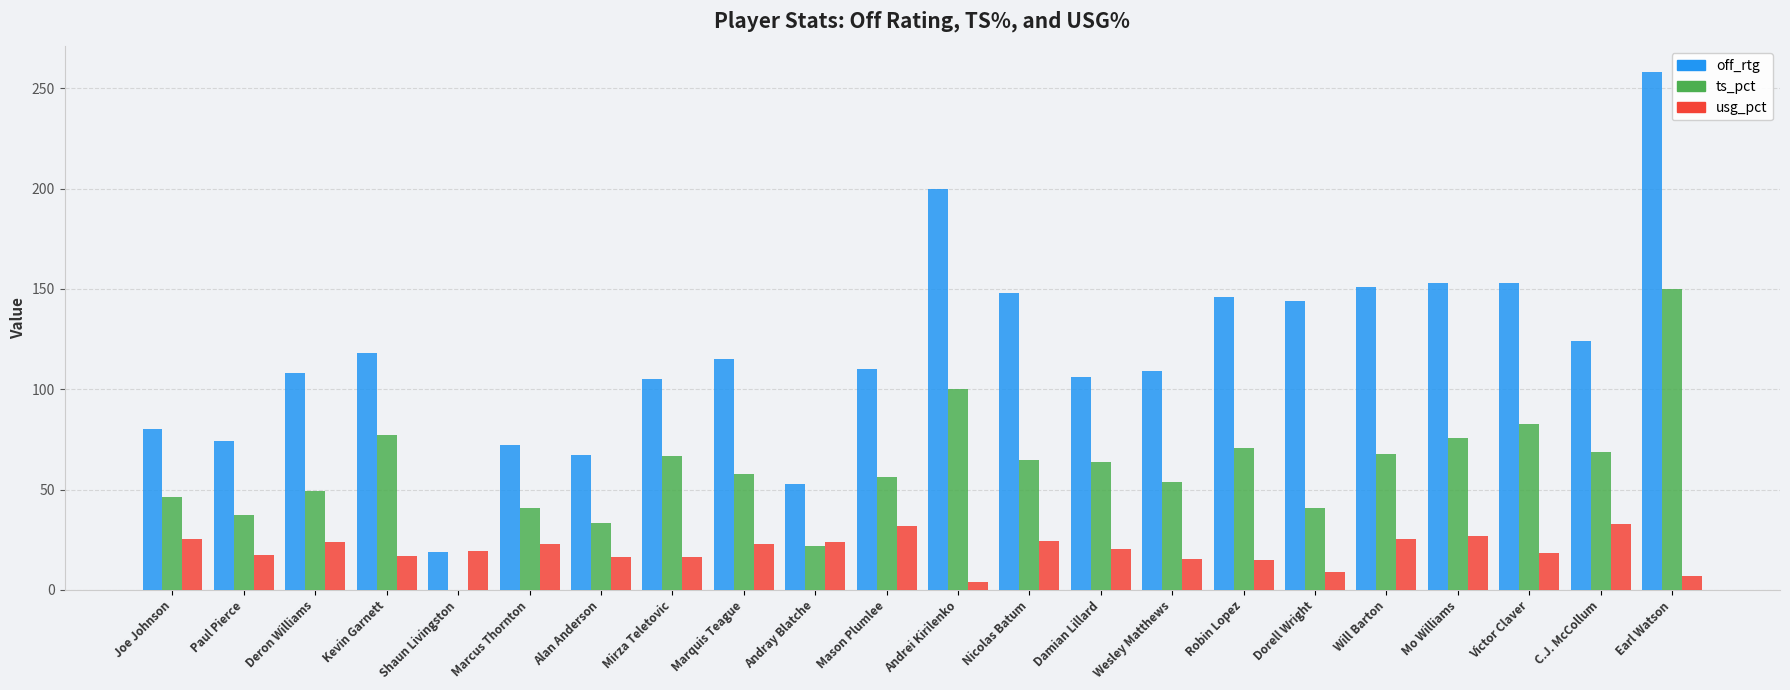

Which series has the largest total across all categories?

off_rtg